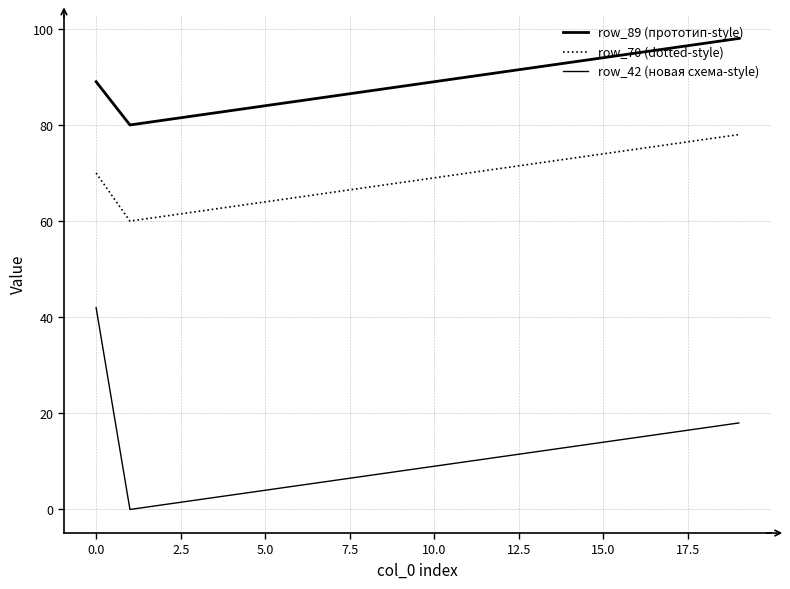

At how many categories does at least one series exceed 97?

1